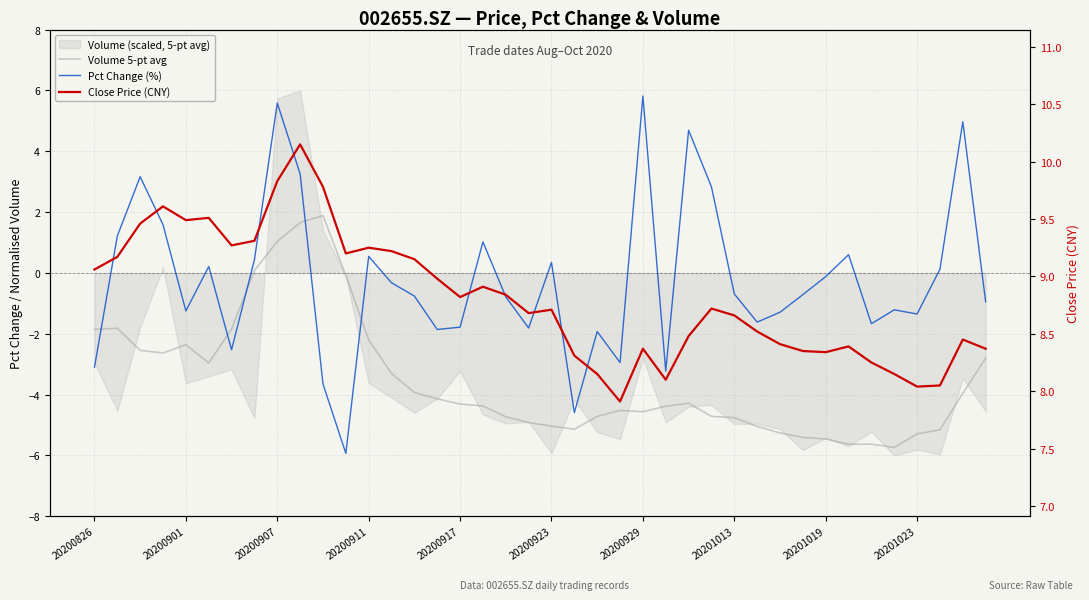

What is the sum of the Volume 5-pt avg values at 12 and 33?

-7.8